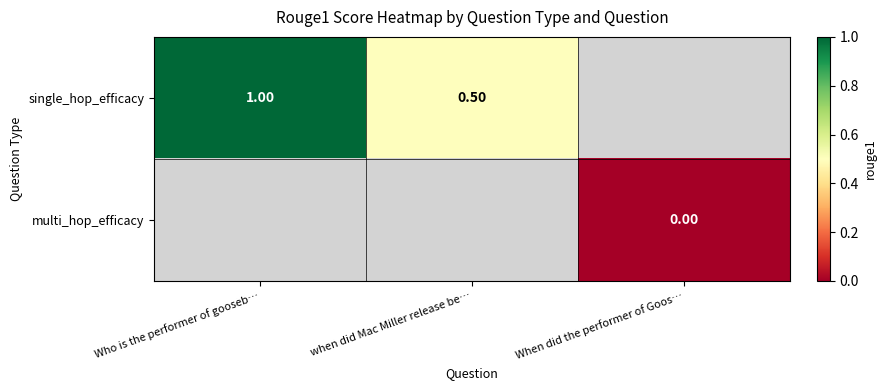

Is the value of multi_hop_efficacy at When did the performer of Goos… greater than the value of single_hop_efficacy at Who is the performer of gooseb…?

No